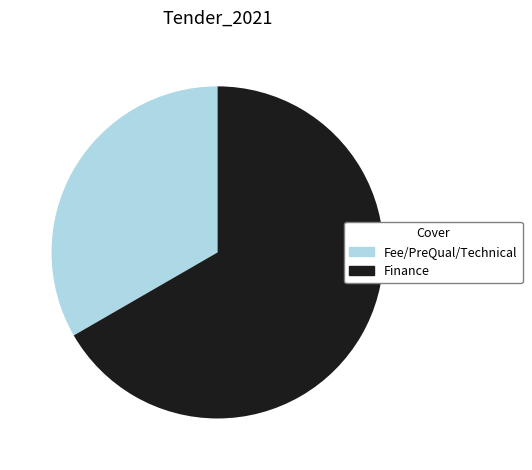

Which category has the smallest portion of the pie?

Fee/PreQual/Technical